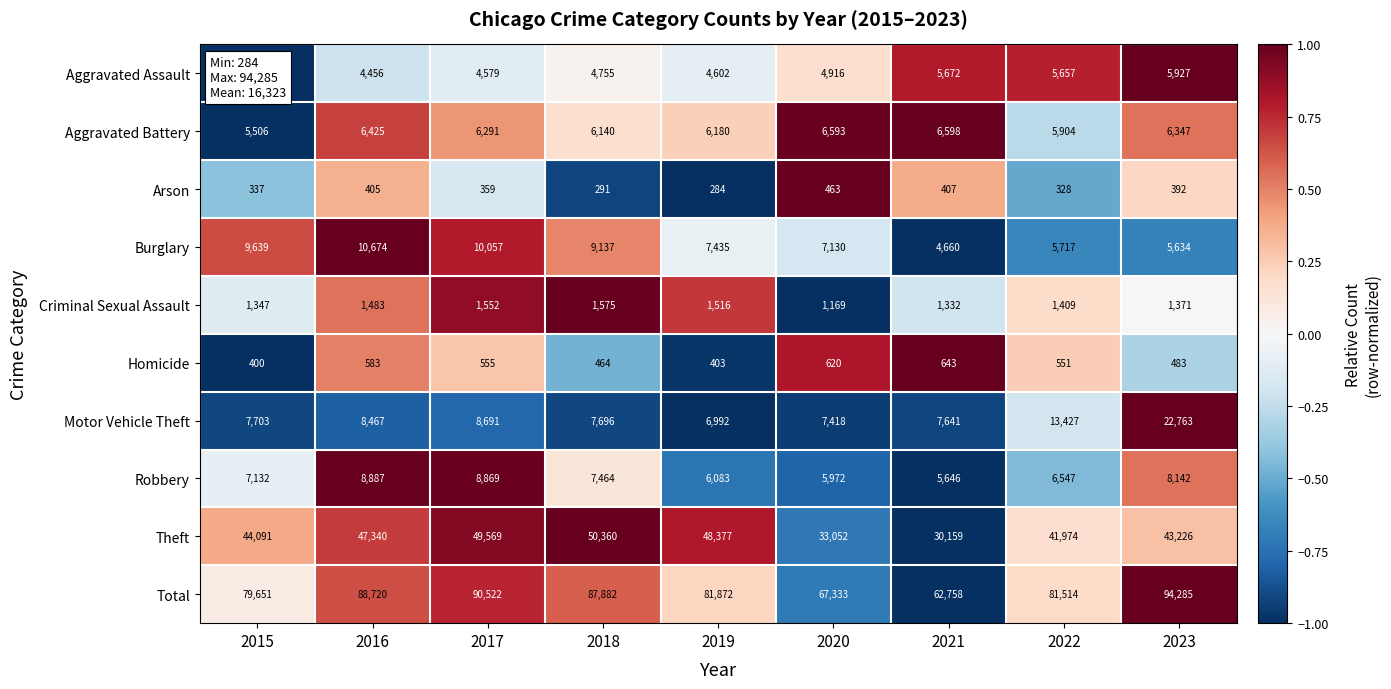

What is the difference between the second highest and second lowest values in the Aggravated Battery series?

689